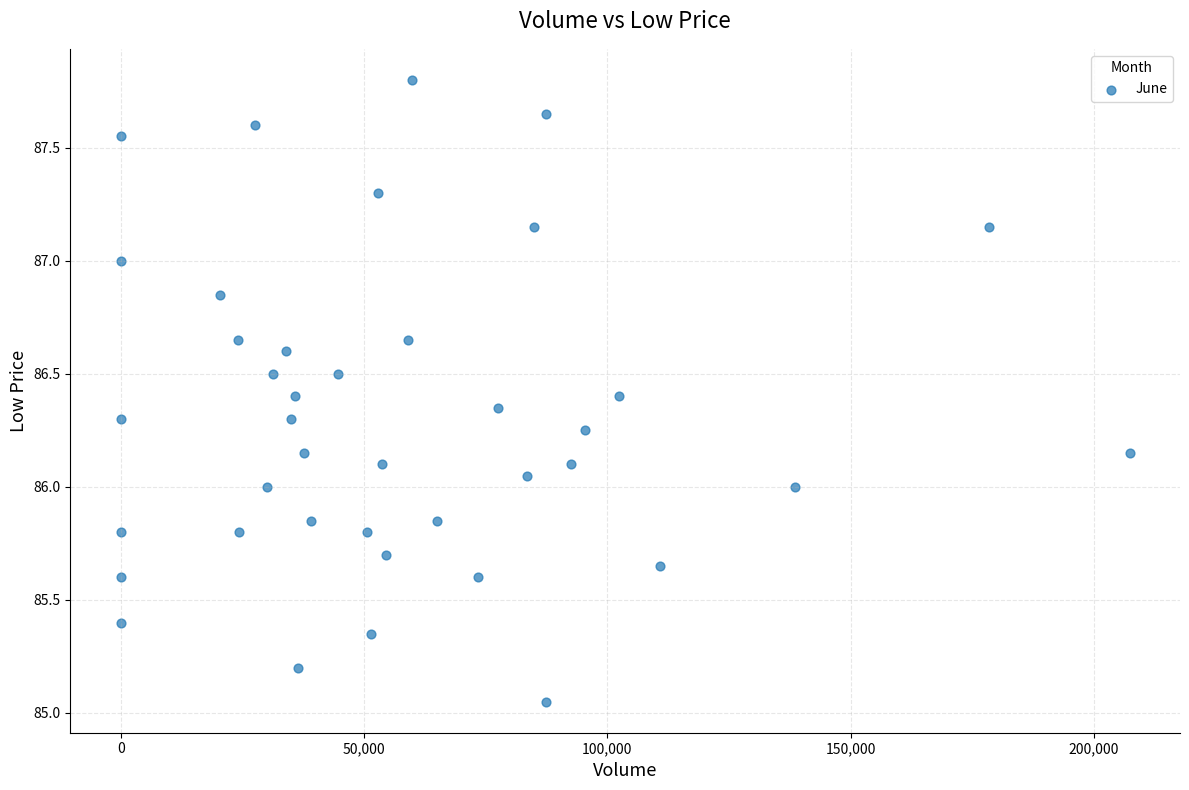

What is the range of X values (max minus min)?

207304.0